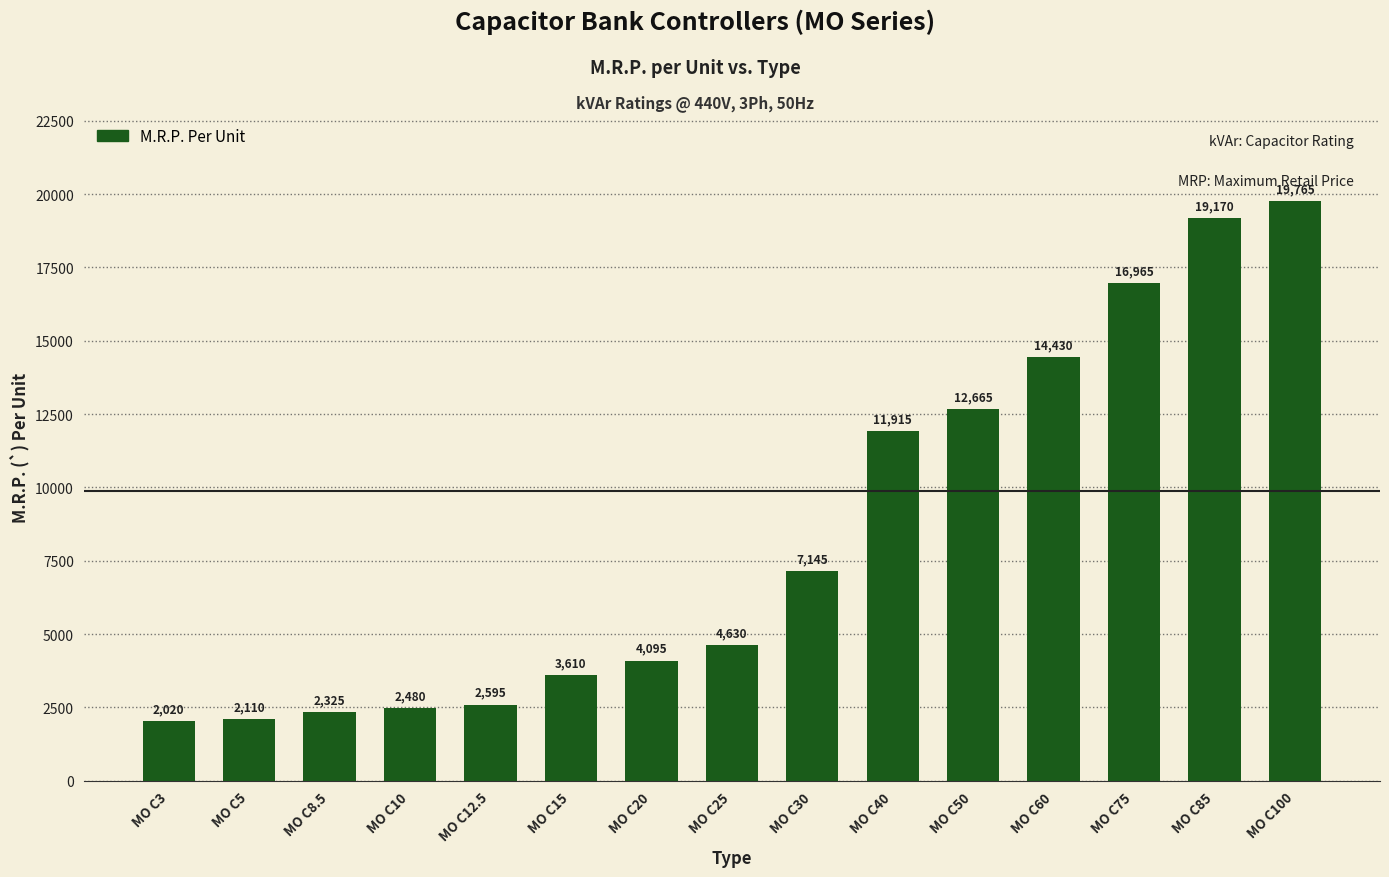

What is the sum of all values?

125920